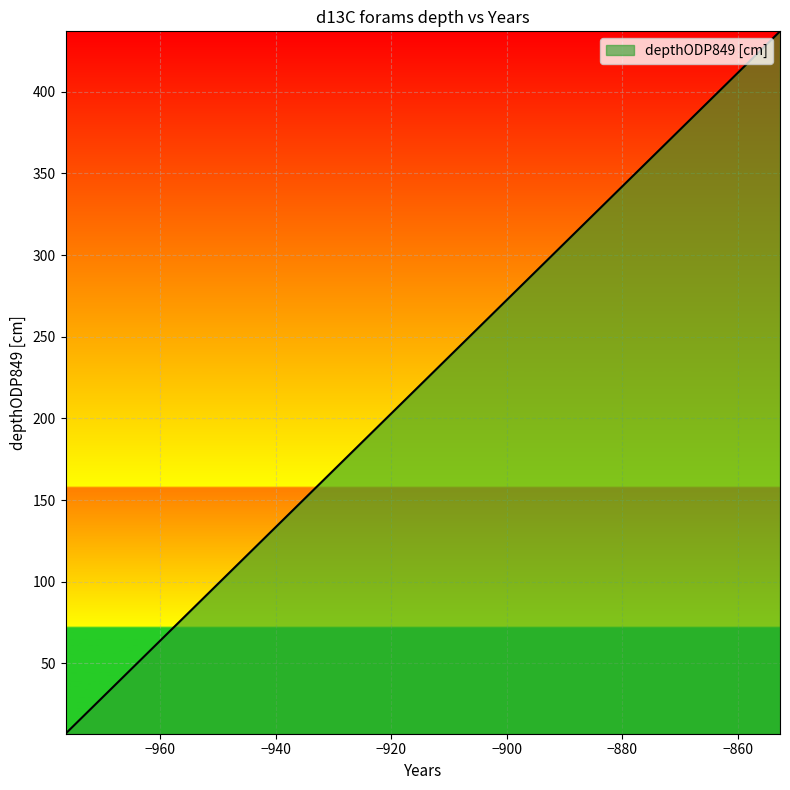

What is the smallest value displayed?

7